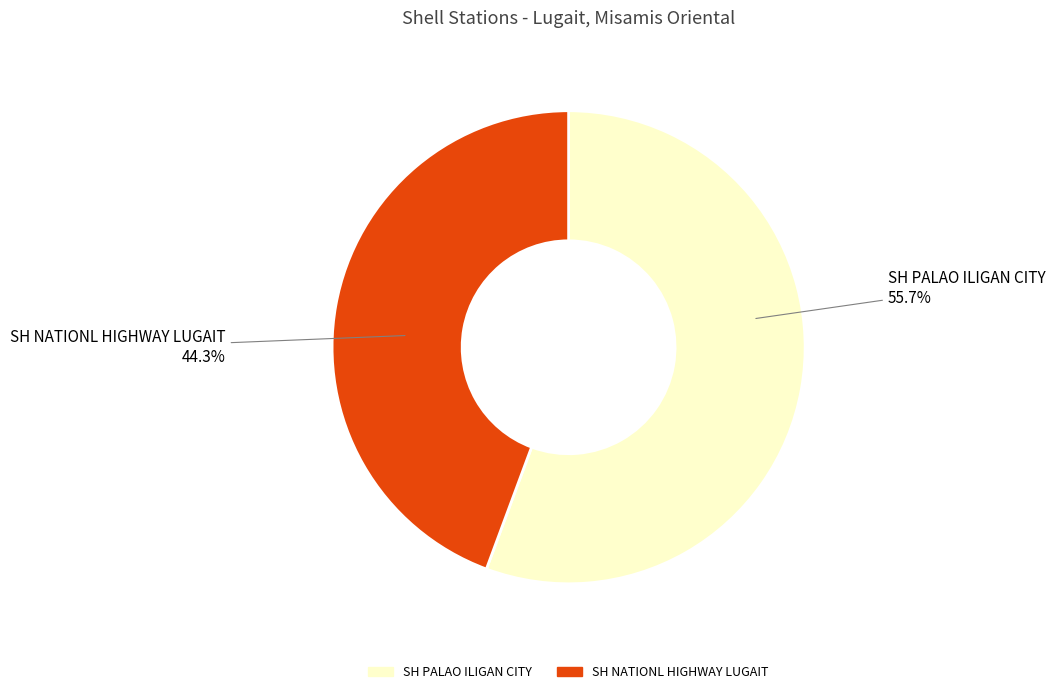

Which category has the smallest portion of the pie?

SH NATIONL HIGHWAY LUGAIT